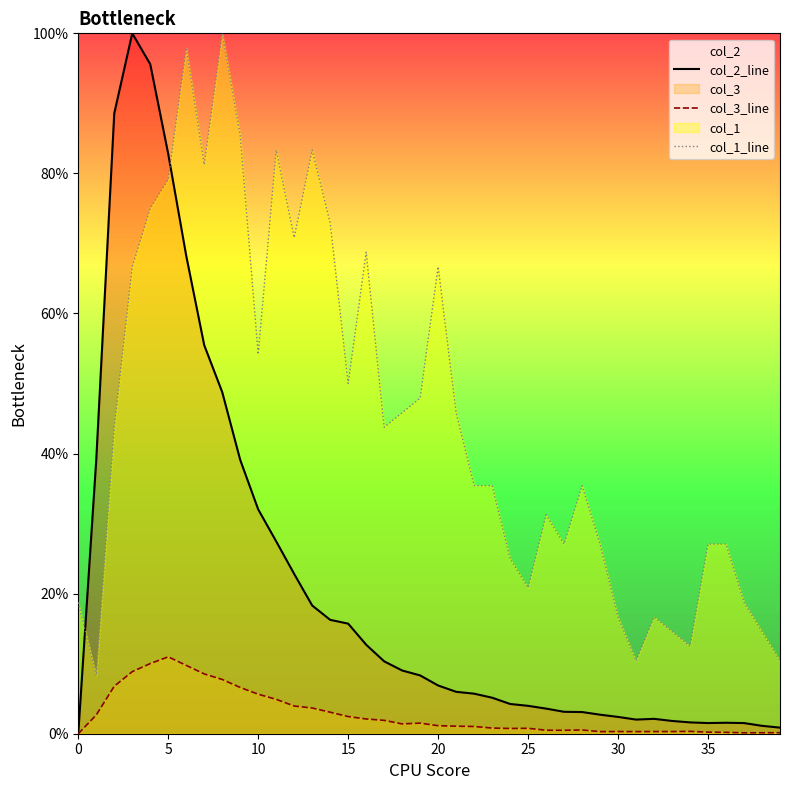

List the series in order of their peak value, lowest first.

col_3_line, col_2_line, col_1_line